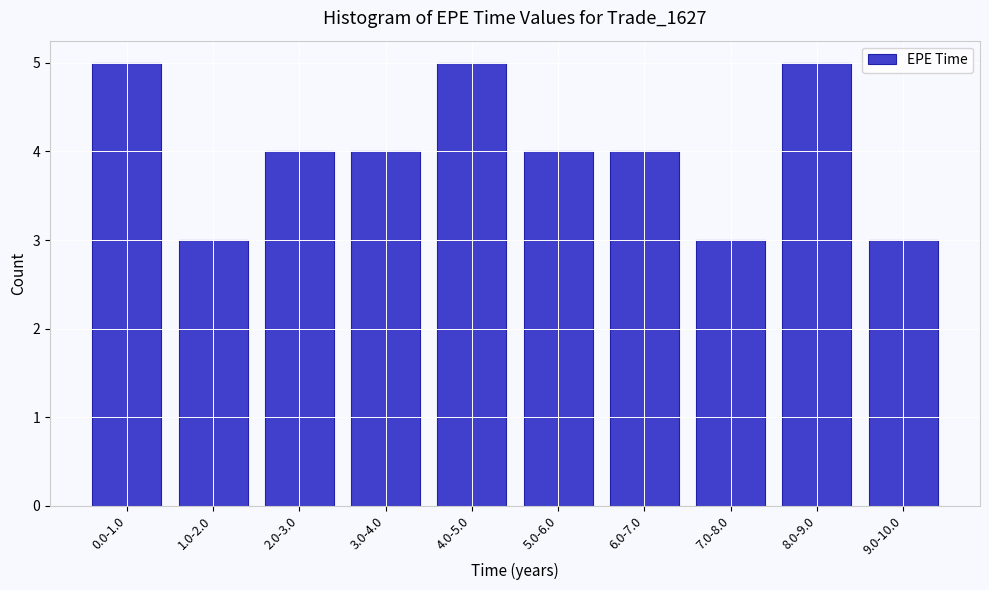

Reading left to right, transcribe all the data shown in this chart.

5	3	4	4	5	4	4	3	5	3